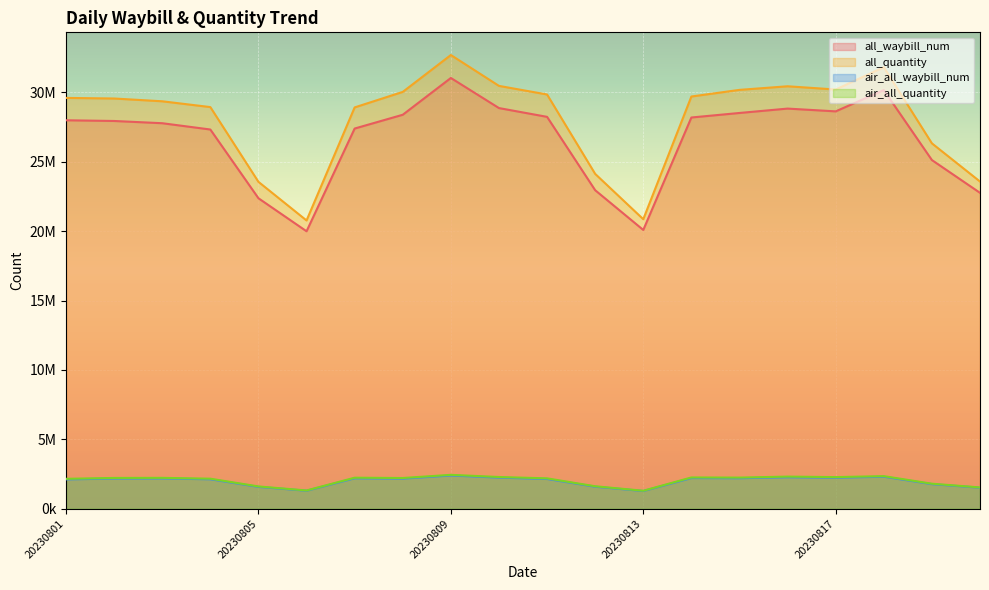

Which label corresponds to the largest value in the chart?

20230809